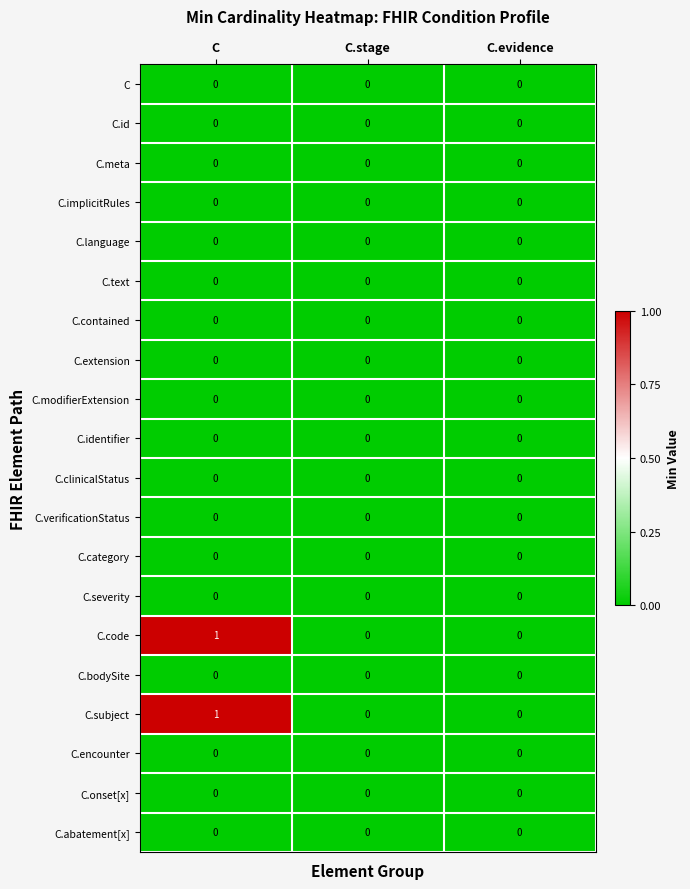

At which category is the sum across all series the highest?

C